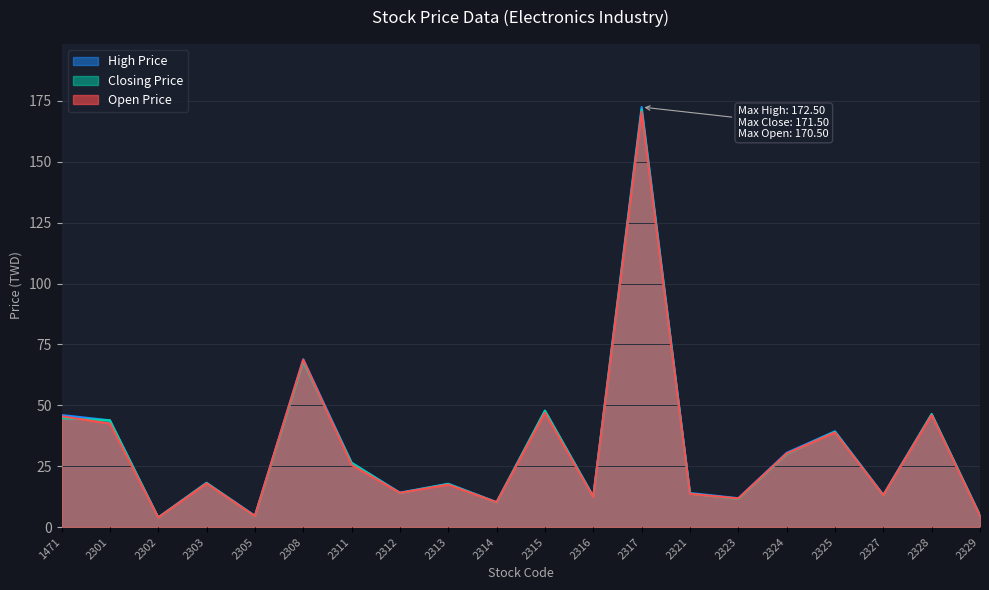

Is the value of Open Price at 2305 greater than the value of High Price at 2328?

No